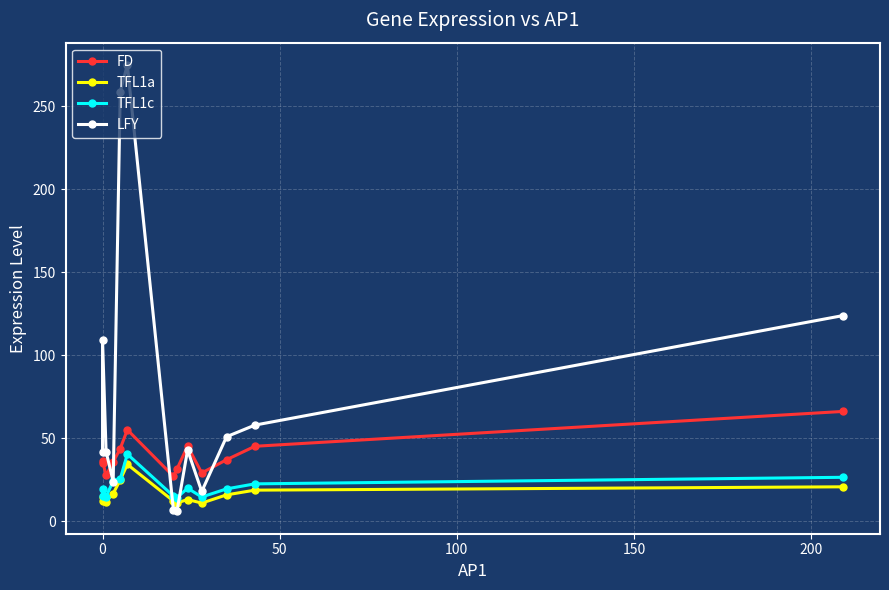

Reading right to left, list all the values displayed in this chart.

FD: 66.2	45.2	37.1	29.2	45.3	31.5	27.1	55.2	43.9	35.7	27.7	36.4	35.0
TFL1a: 20.8	18.8	16.0	11.0	13.1	11.1	12.3	34.3	24.9	16.8	11.9	14.5	12.0
TFL1c: 26.6	22.6	19.6	14.7	20.0	14.3	15.3	40.5	25.6	24.5	14.8	19.2	15.3
LFY: 124.0	58.0	51.0	18.0	43.0	6.0	7.0	275.0	259.0	24.0	42.0	109.0	42.0